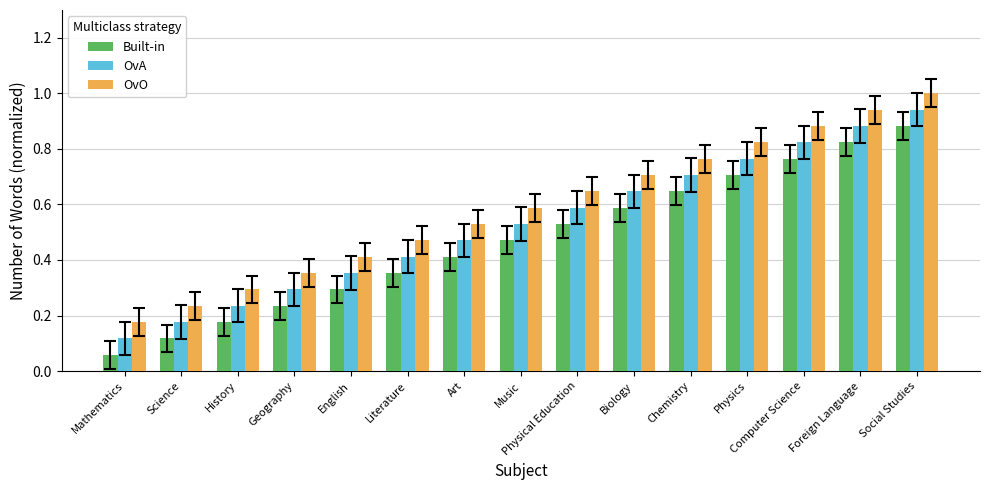

The Built-in series shows 0.1 at Literature. True or false?

False